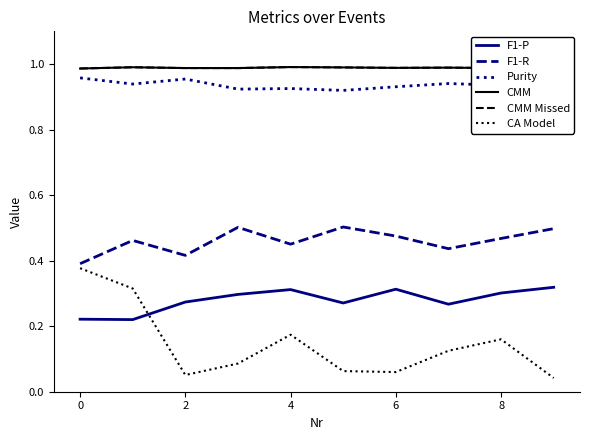

Count the number of data series in this chart.

6